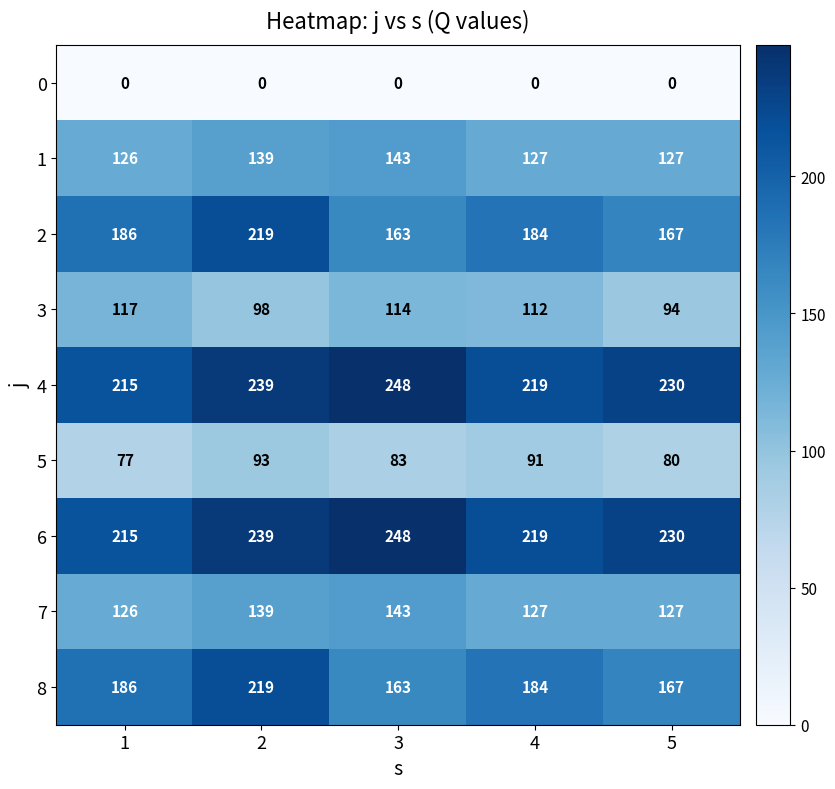

Rank the series by their maximum value, from lowest to highest.

0, 5, 3, 1, 7, 2, 8, 4, 6